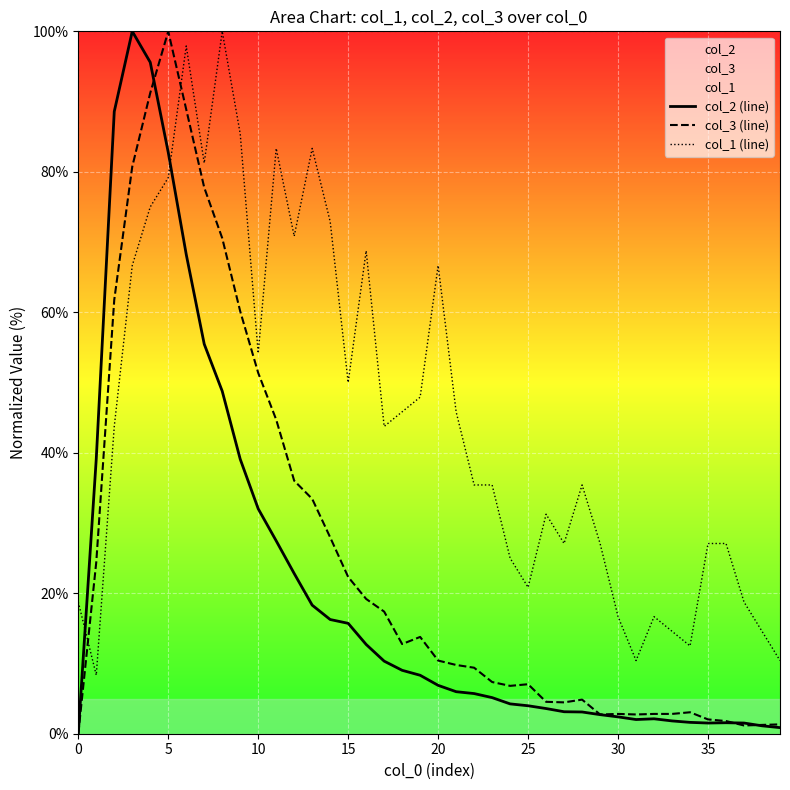

True or false: col_1 (line) and col_3 (line) intersect in this chart.

True